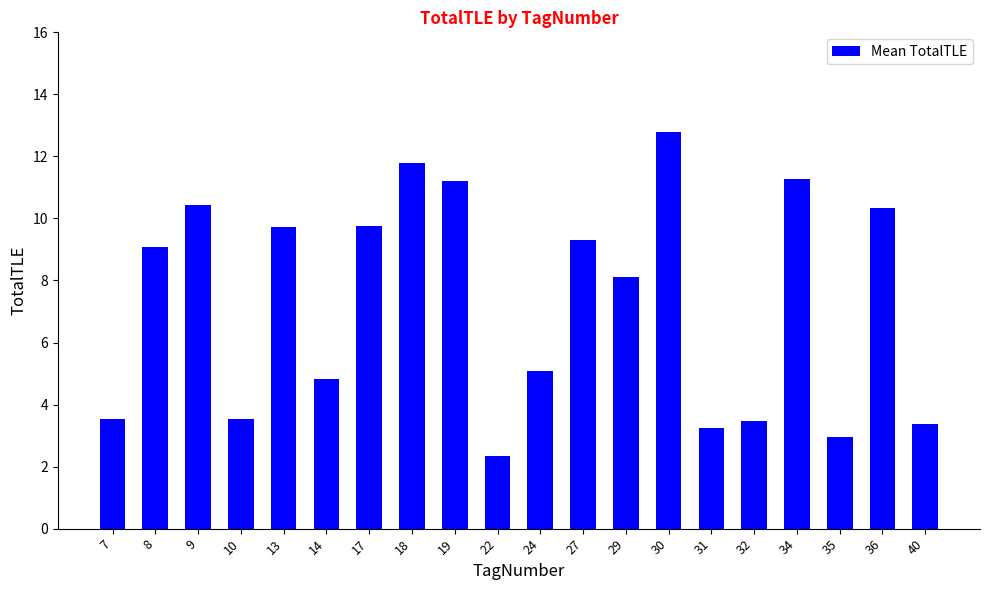

Where is the data nearest to the value 7?

29